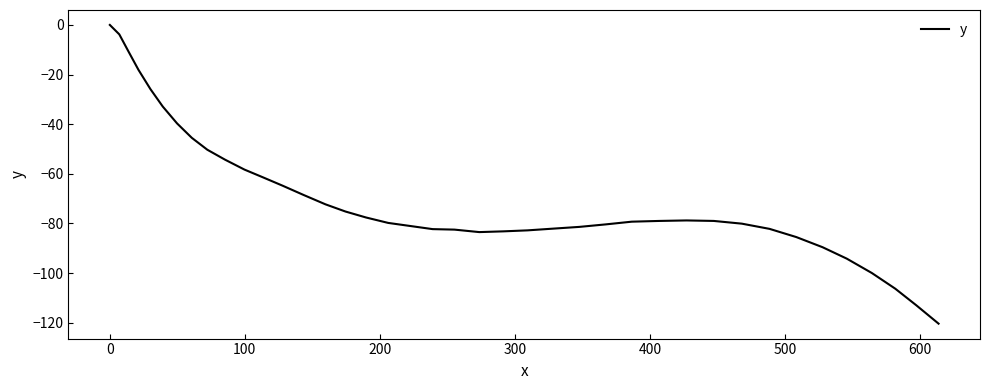

What is the minimum value shown in the chart?

-120.4